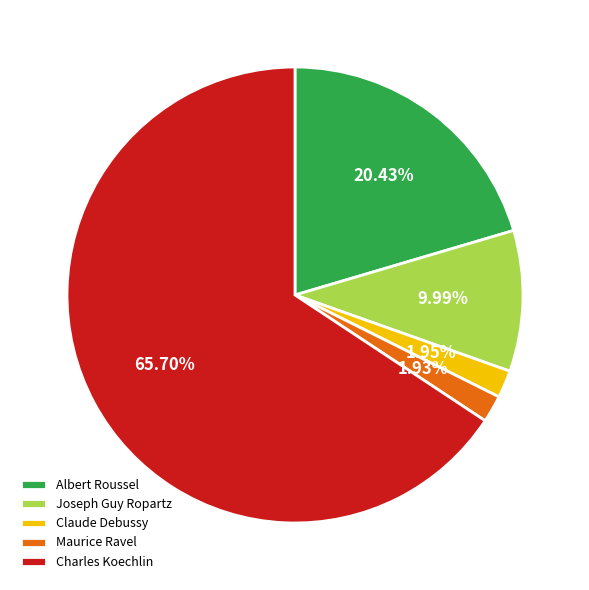

True or false: Maurice Ravel accounts for 13% of the total.

False